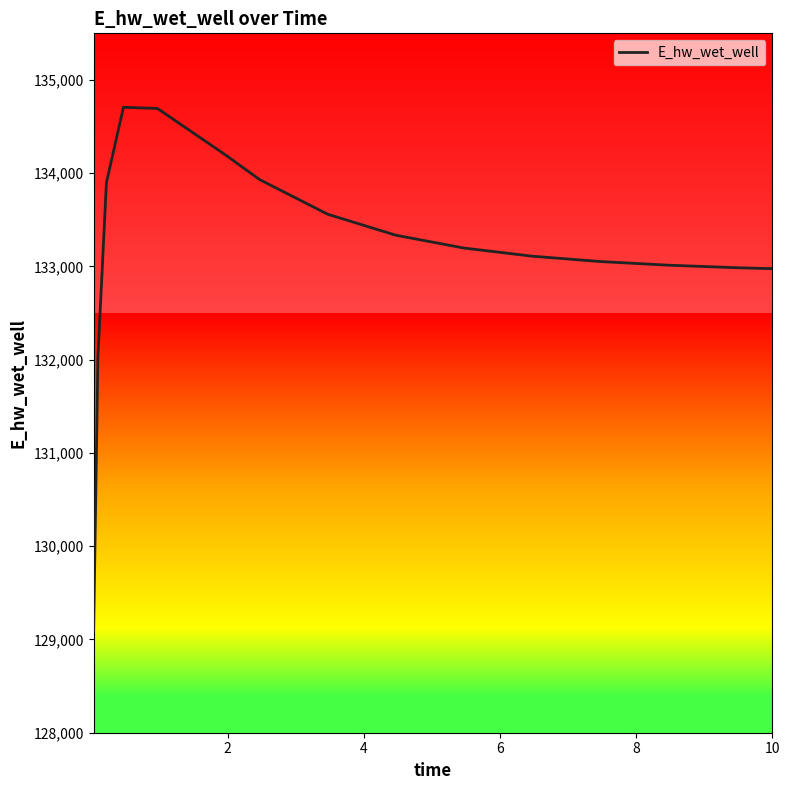

What is the minimum value shown in the chart?

129099.8